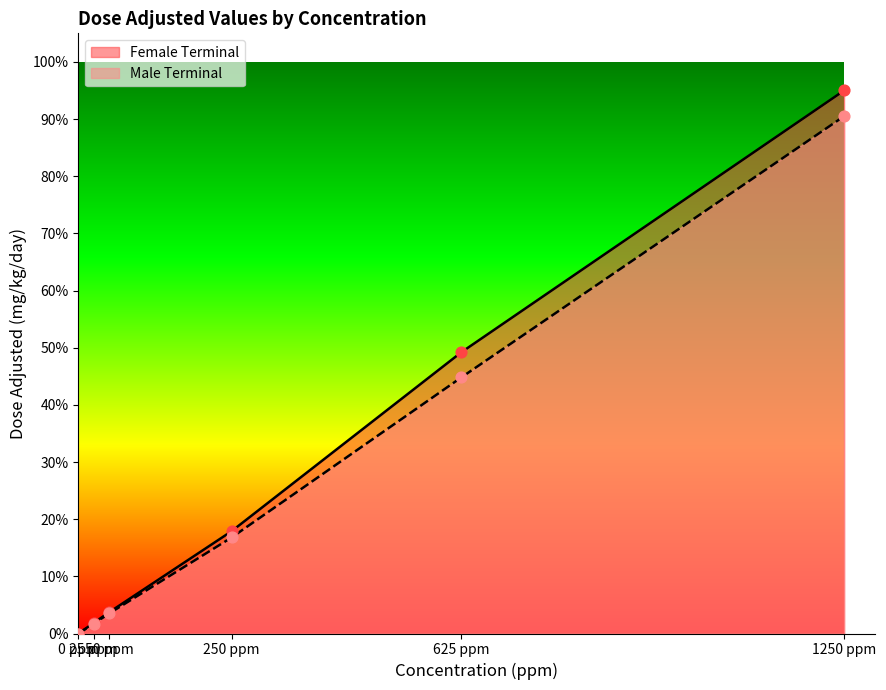

Which series contains the highest Y value?

Female Terminal